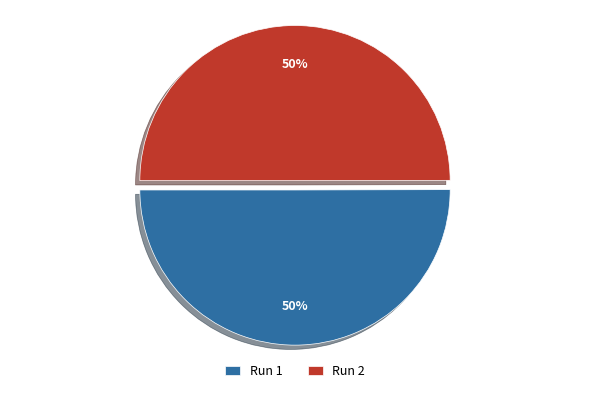

To the nearest percent, what is the average slice percentage?

50%